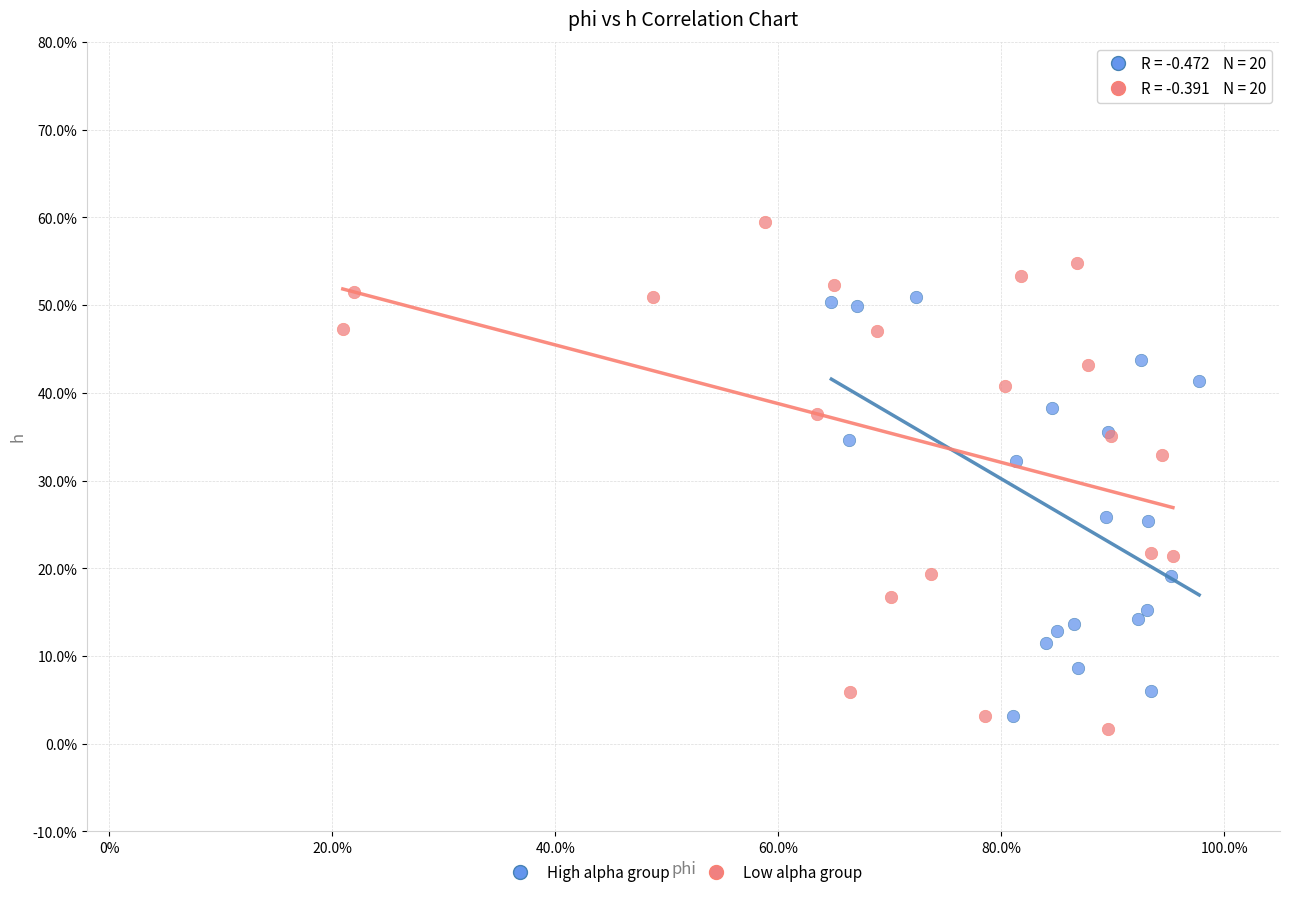

What are all the series names shown in the legend?

High alpha group, Low alpha group